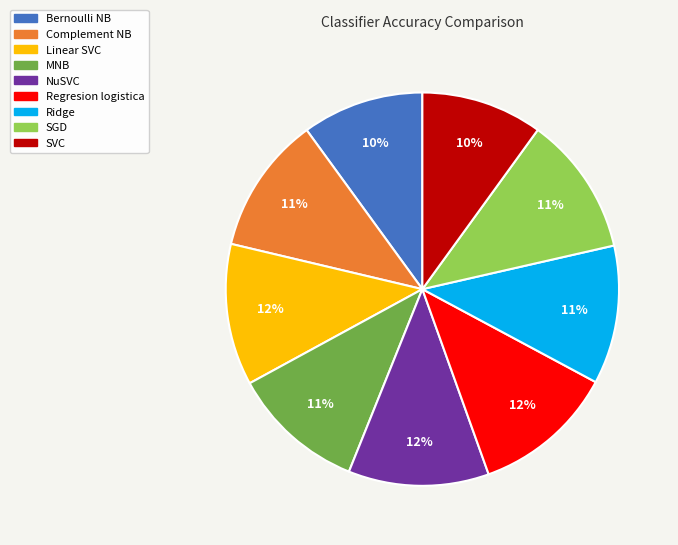

What percentage is the MNB slice, to the nearest percent?

11%